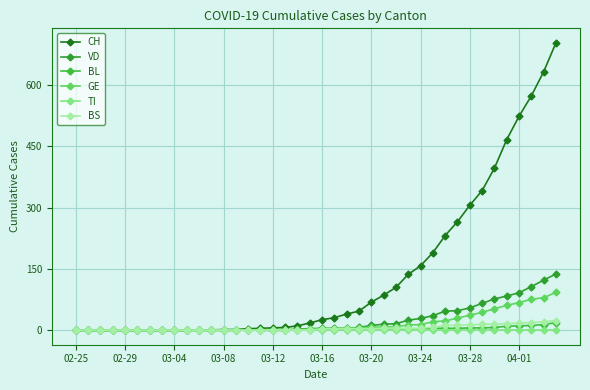

What is the difference between the second highest and minimum values in the BL series?

14